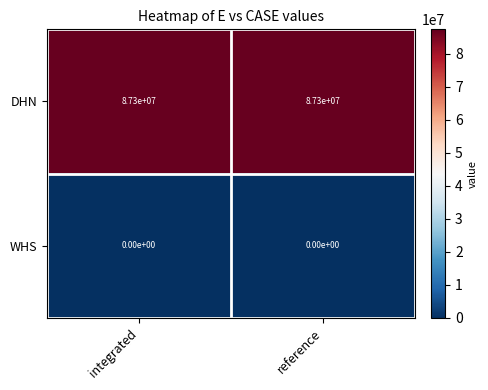

Rank the series by their average value, from highest to lowest.

DHN, WHS